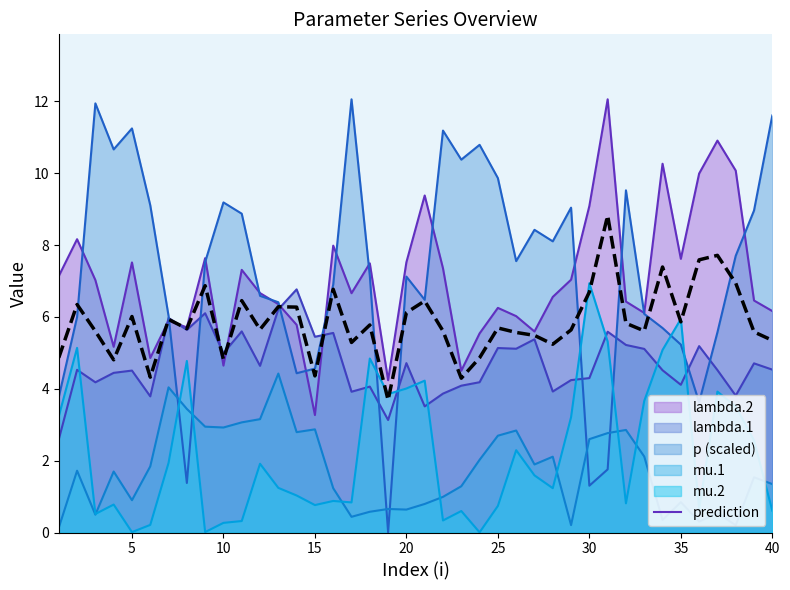

Which series has the largest range (max minus min)?

p (scaled)